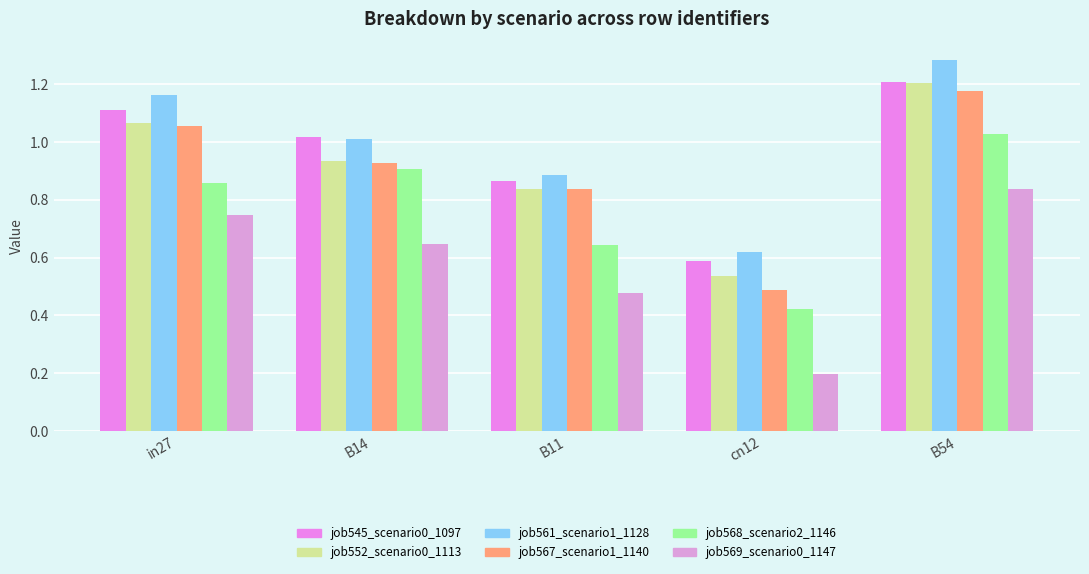

List the labels in order of job569_scenario0_1147 value, smallest first.

cn12, B11, B14, in27, B54